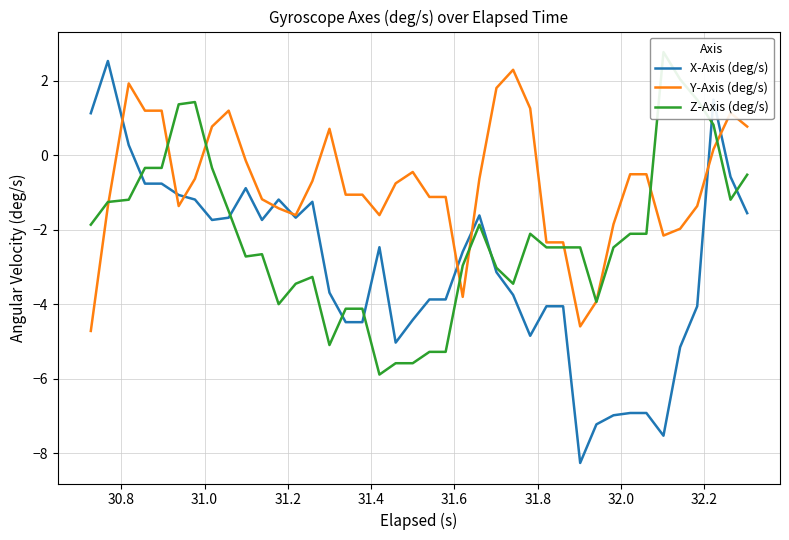

What is the highest value of the Y-Axis (deg/s) series?

2.3